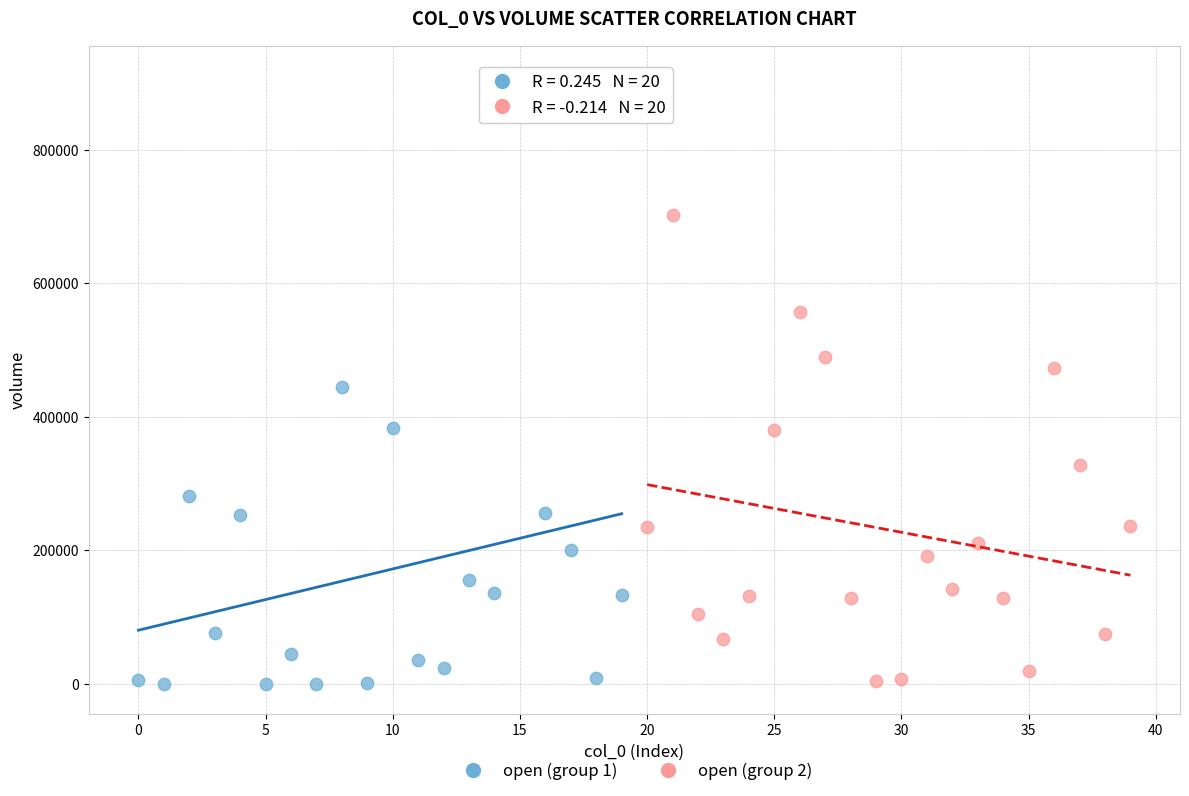

Which series has the widest spread of Y values?

open (group 1)